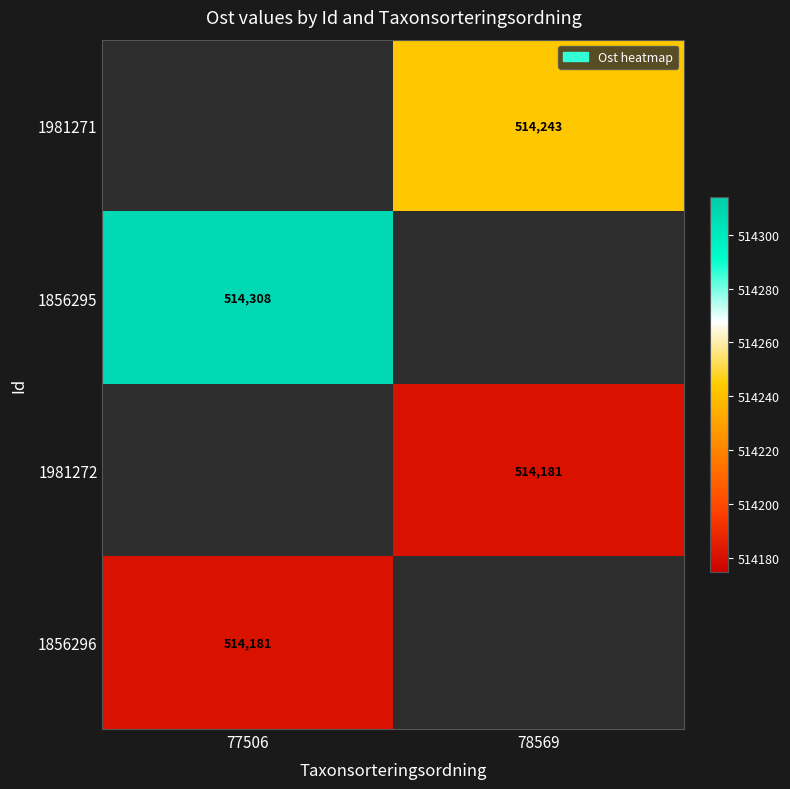

List the labels in order of 1981271 value, smallest first.

77506, 78569